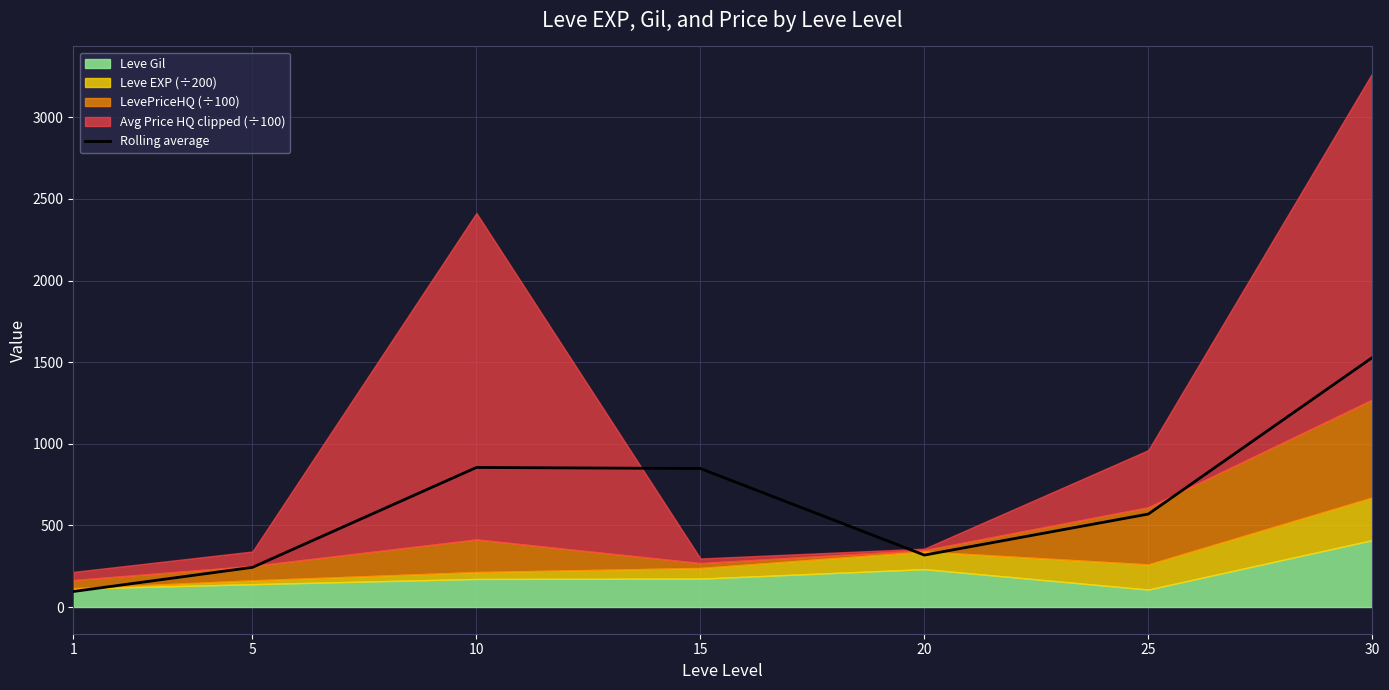

The value at 10 is 1294.4. True or false?

False